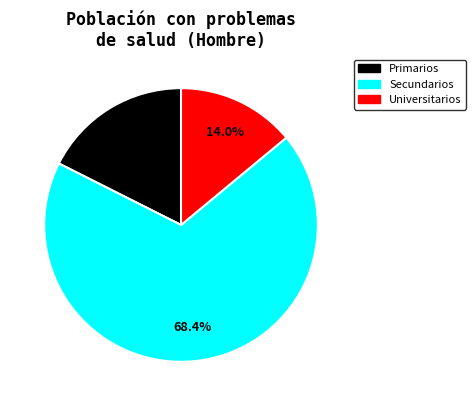

Is there a majority slice in this chart?

Yes